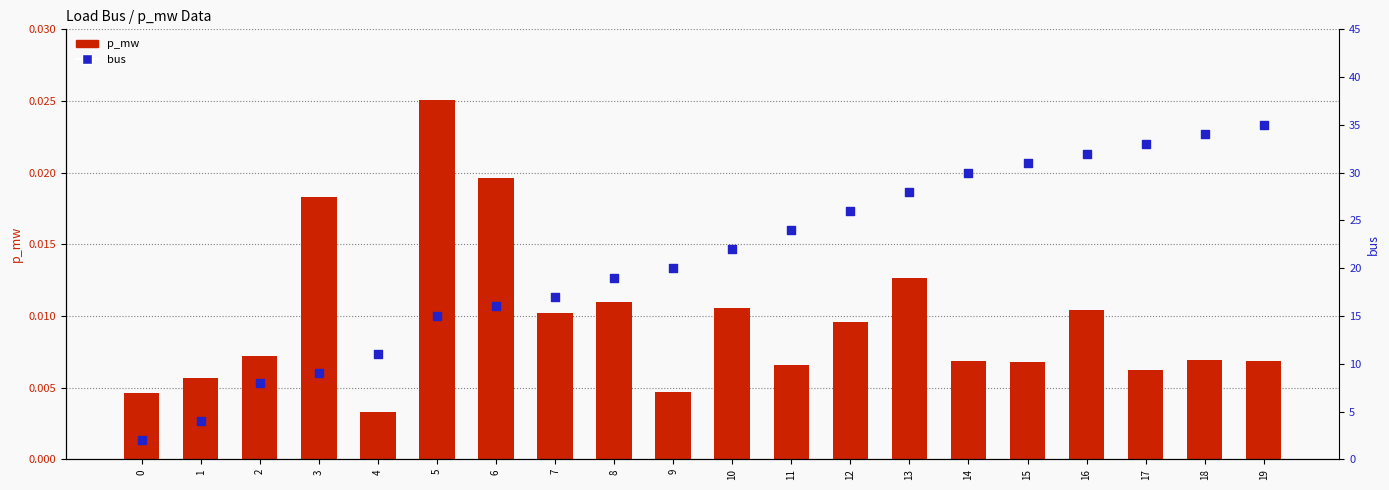

Which series has the largest Y range (max minus min)?

bus